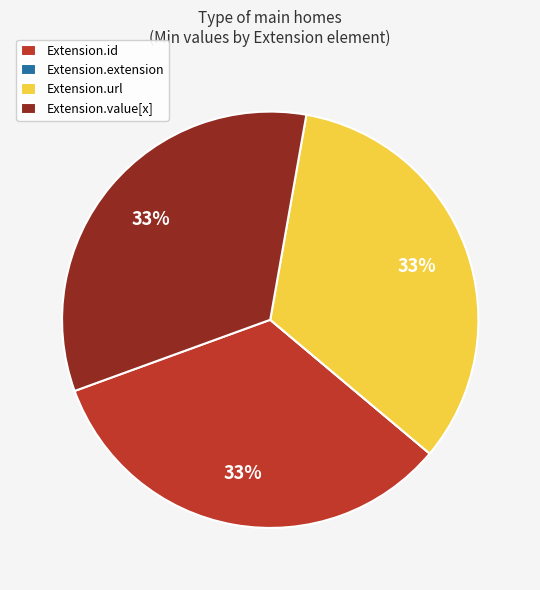

To the nearest percent, what is the combined percentage of Extension.id and Extension.value[x]?

67%